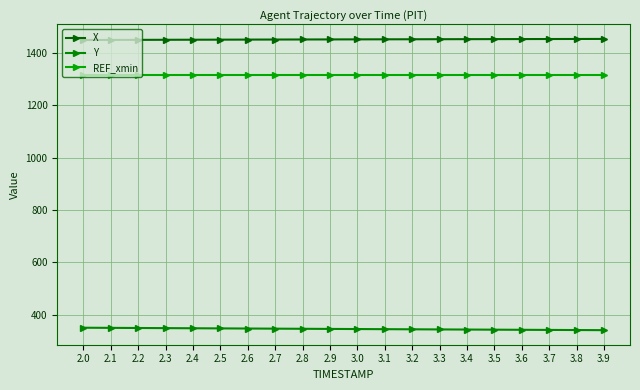

The value of X at 3.1 is 2105.4. True or false?

False